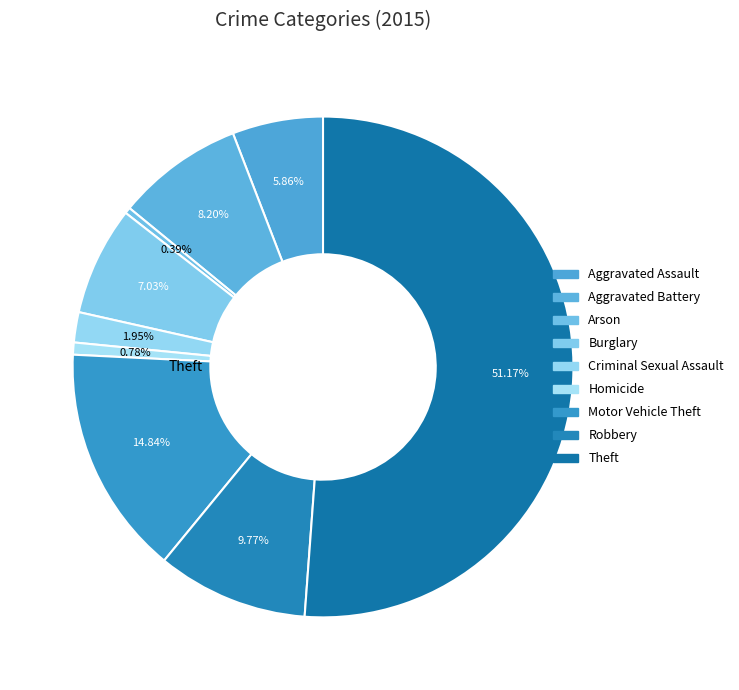

How many slices are in this pie chart?

9